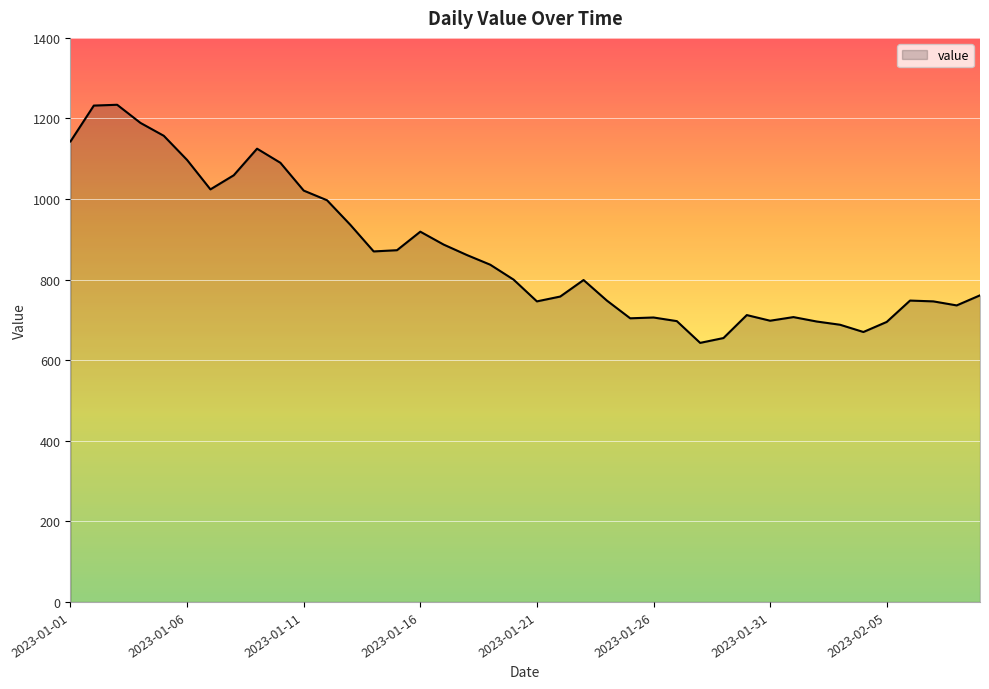

What is the smallest value displayed?

643